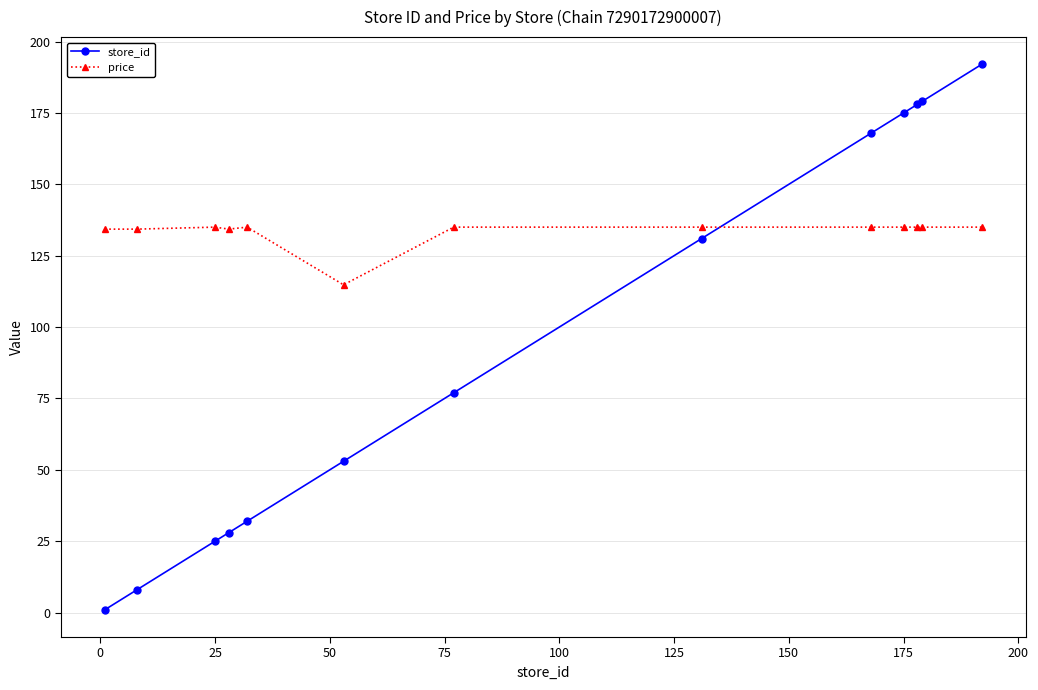

What is the average value of the store_id series?

95.9